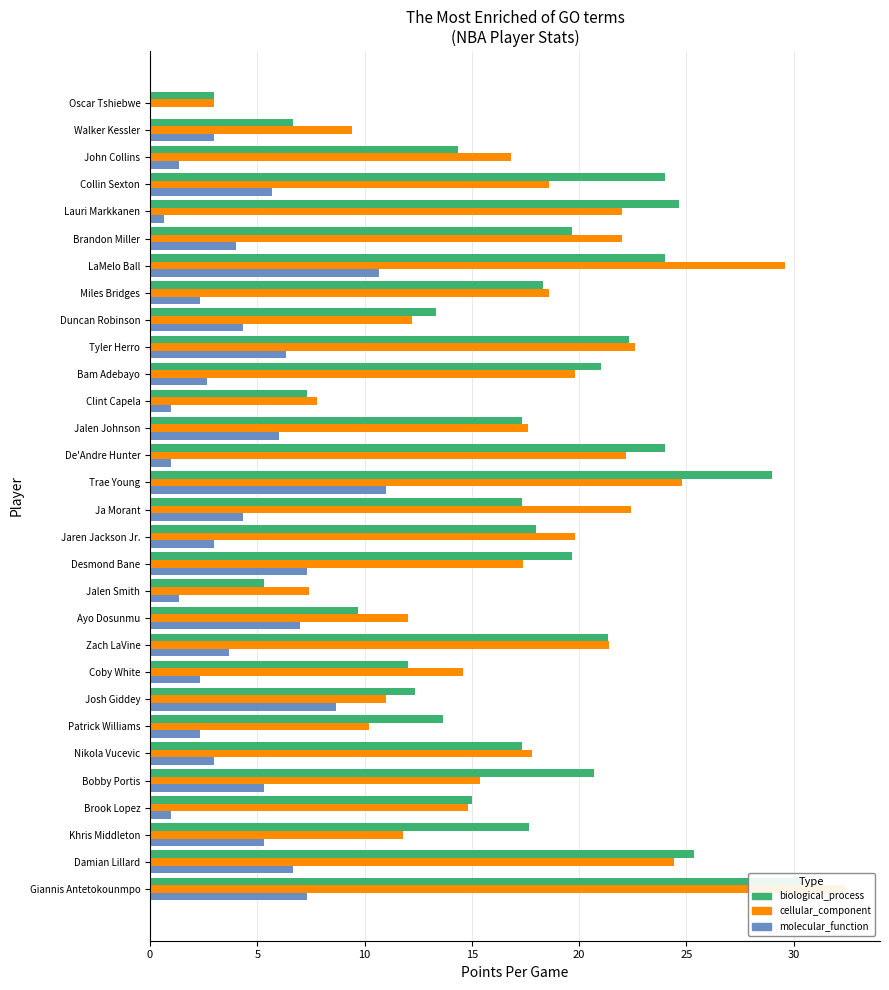

Reading left to right, extract all data points from this chart.

biological_process: 30.3	25.3	17.7	15.0	20.7	17.3	13.7	12.3	12.0	21.3	9.7	5.3	19.7	18.0	17.3	29.0	24.0	17.3	7.3	21.0	22.3	13.3	18.3	24.0	19.7	24.7	24.0	14.3	6.7	3.0
cellular_component: 32.4	24.4	11.8	14.8	15.4	17.8	10.2	11.0	14.6	21.4	12.0	7.4	17.4	19.8	22.4	24.8	22.2	17.6	7.8	19.8	22.6	12.2	18.6	29.6	22.0	22.0	18.6	16.8	9.4	3.0
molecular_function: 7.3	6.7	5.3	1.0	5.3	3.0	2.3	8.7	2.3	3.7	7.0	1.3	7.3	3.0	4.3	11.0	1.0	6.0	1.0	2.7	6.3	4.3	2.3	10.7	4.0	0.7	5.7	1.3	3.0	0.0